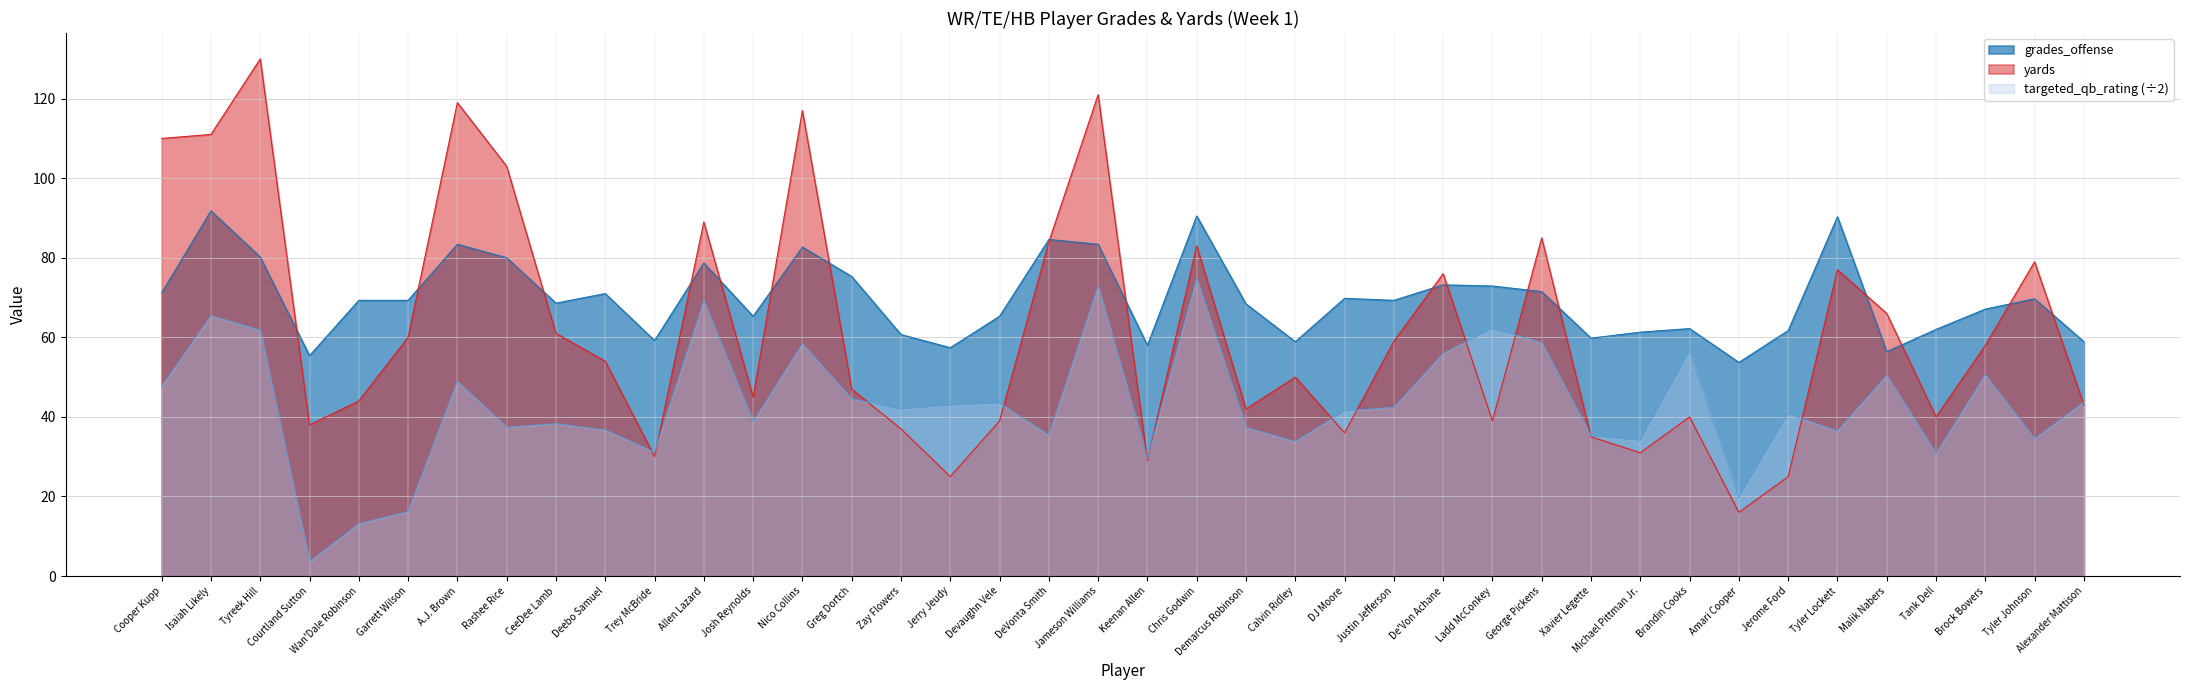

Is the value of targeted_qb_rating at Brandin Cooks greater than the value of yards at Josh Reynolds?

Yes